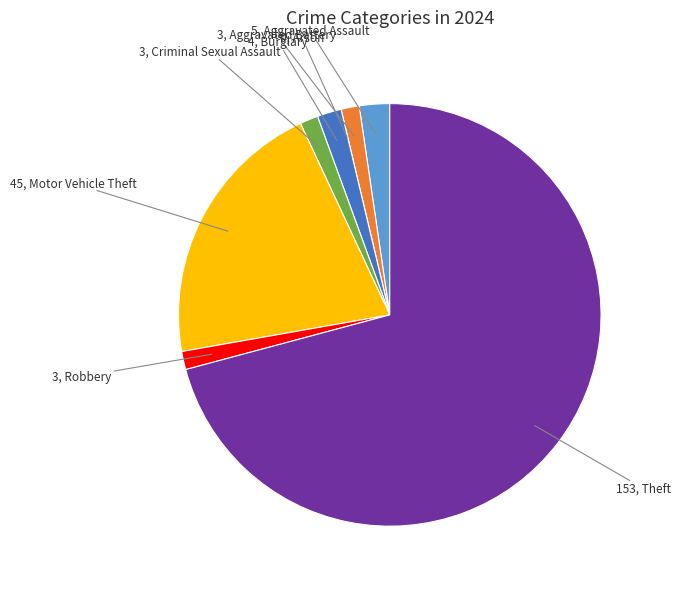

Is there any slice that represents more than half of the pie?

Yes